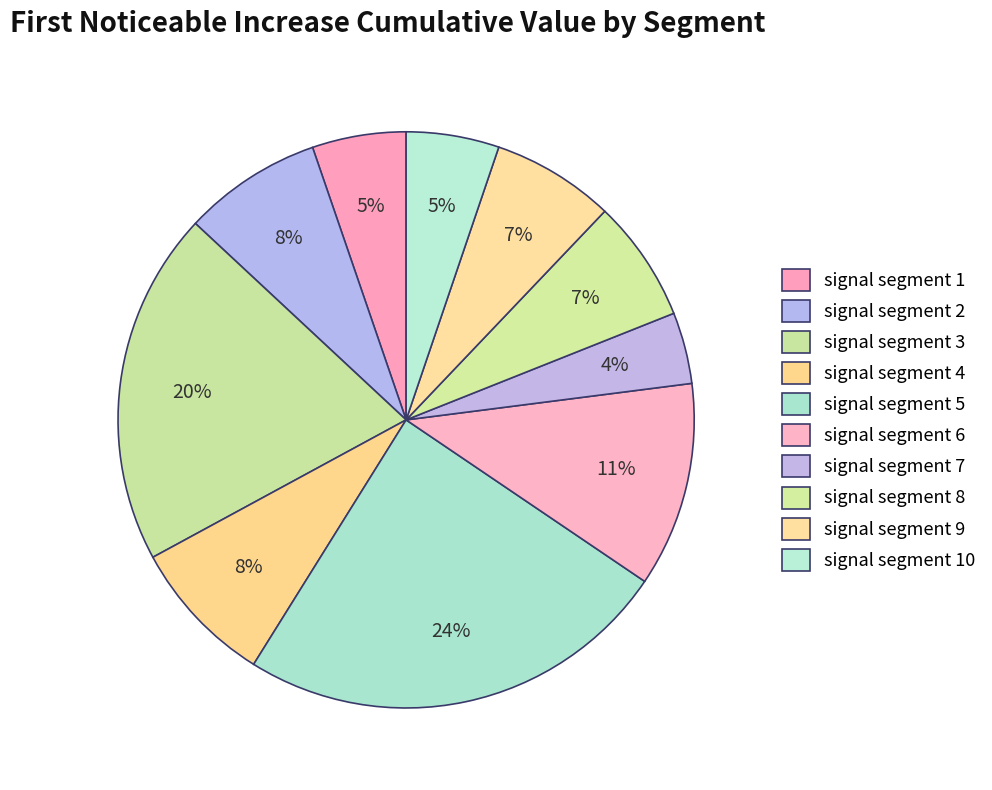

To the nearest percent, what is the combined percentage of signal segment 9 and signal segment 3?

27%